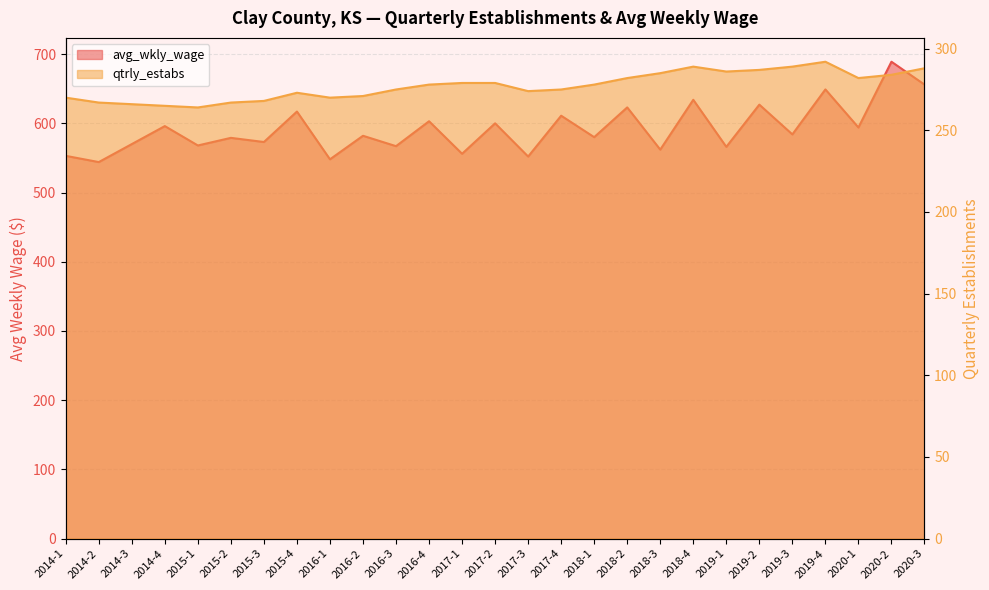

At which category does avg_wkly_wage reach its first local valley?

2014-2